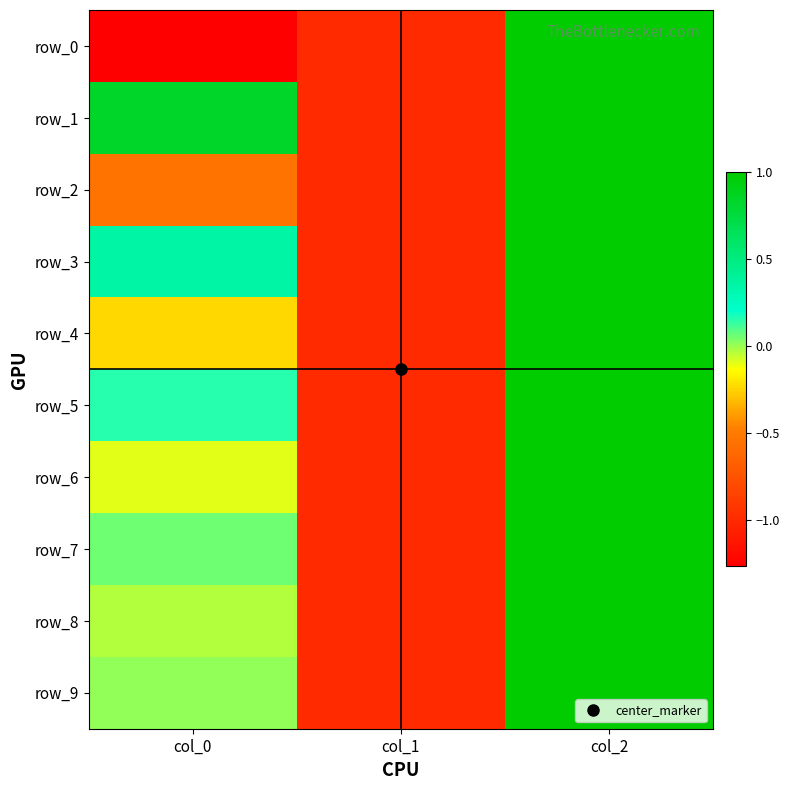

Is it true that row_2 equals -0.5 at col_0?

True